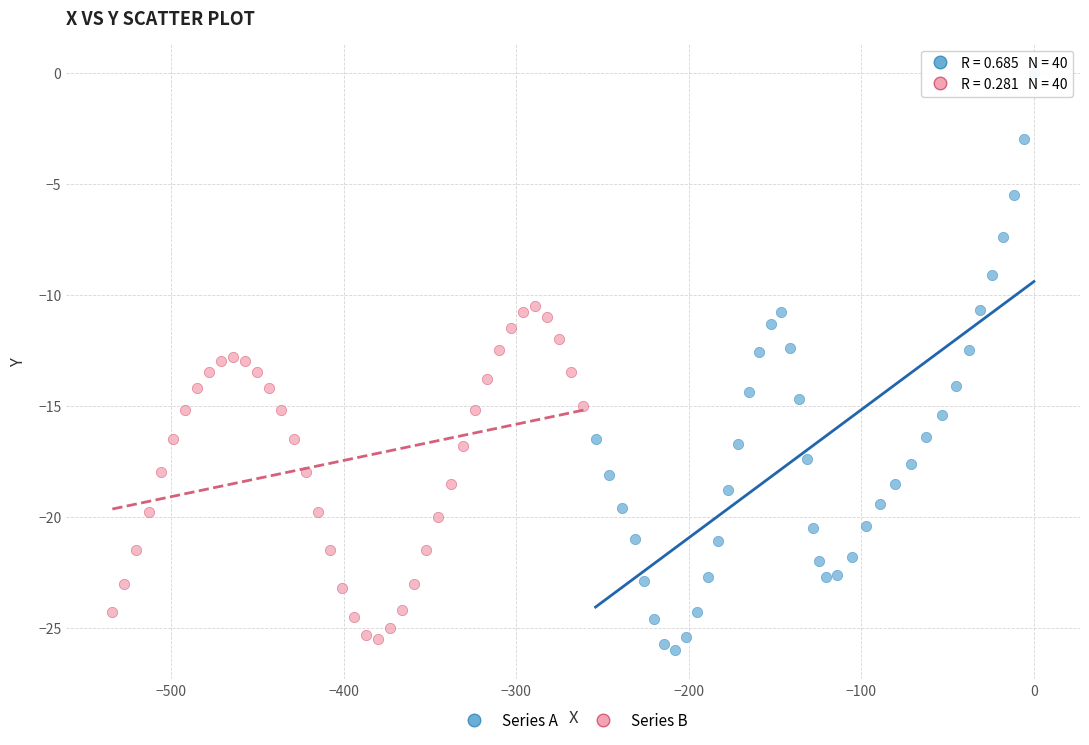

What are all the series names shown in the legend?

Series A, Series B